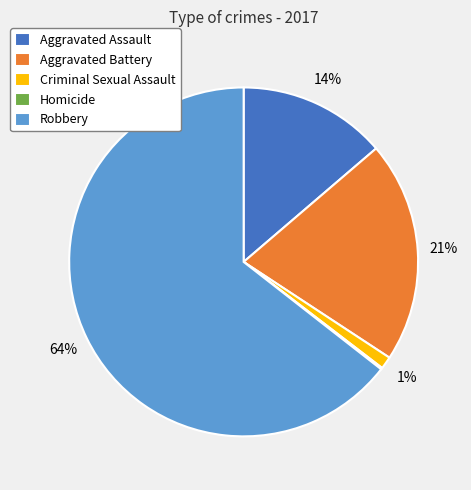

The Aggravated Battery slice represents 29% of the pie. True or false?

False